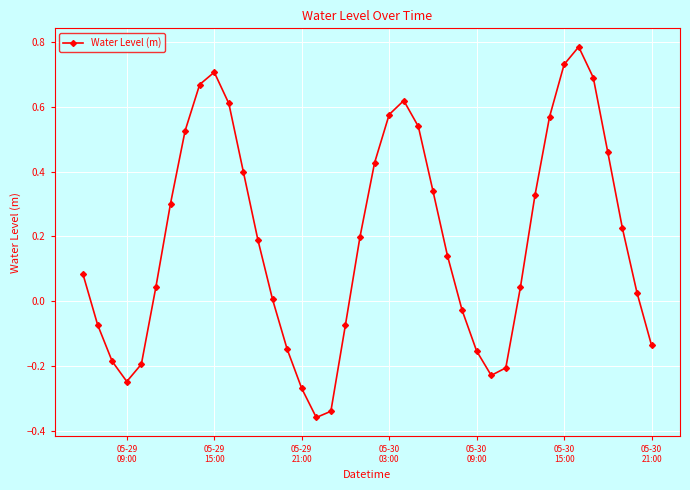

What is the sum of all values?

7.6